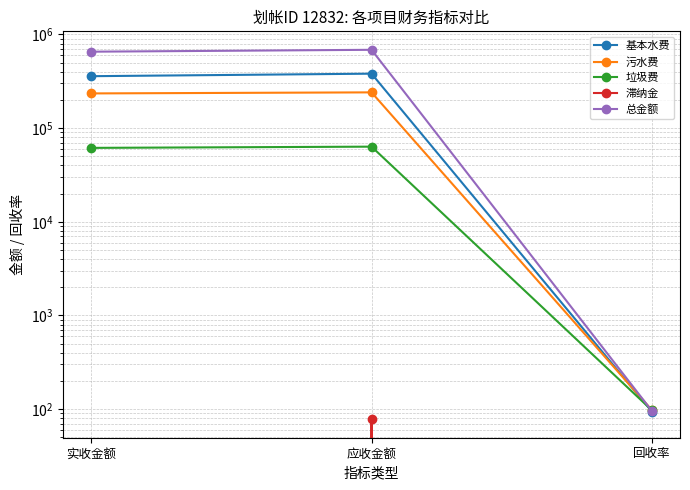

What is the sum of all 总金额 values?

1340351.4